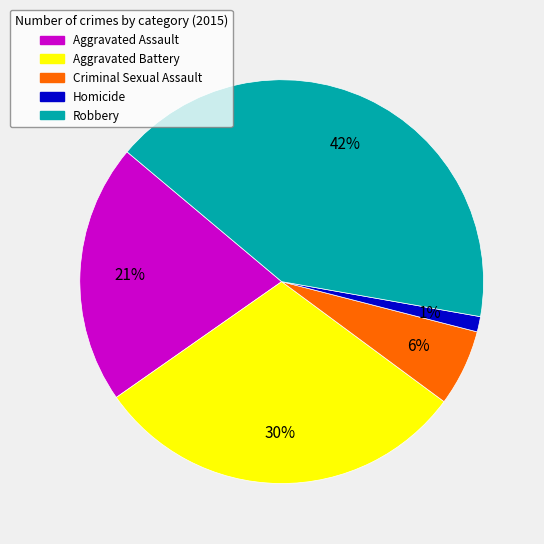

Count the number of slices in the pie.

5